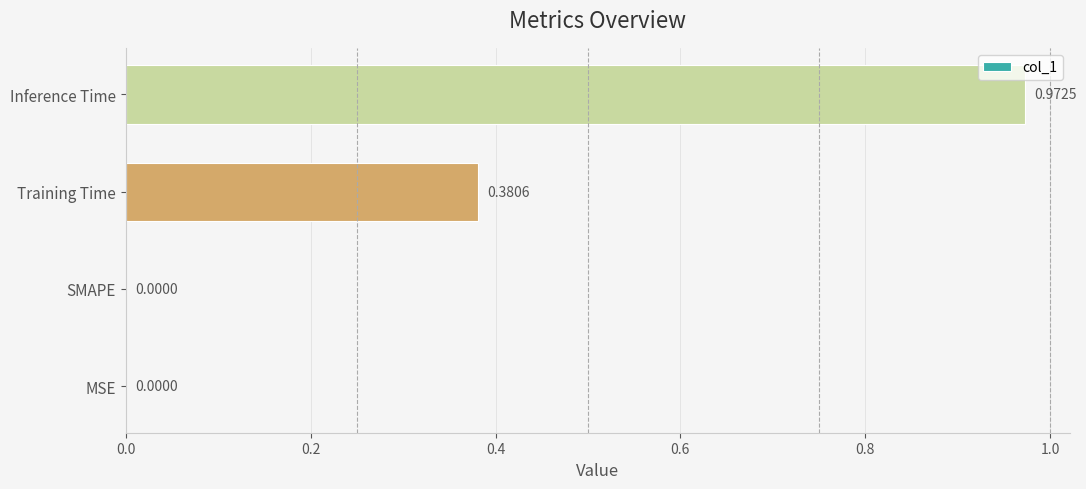

What is the change in value from MSE to Training Time?

+0.4